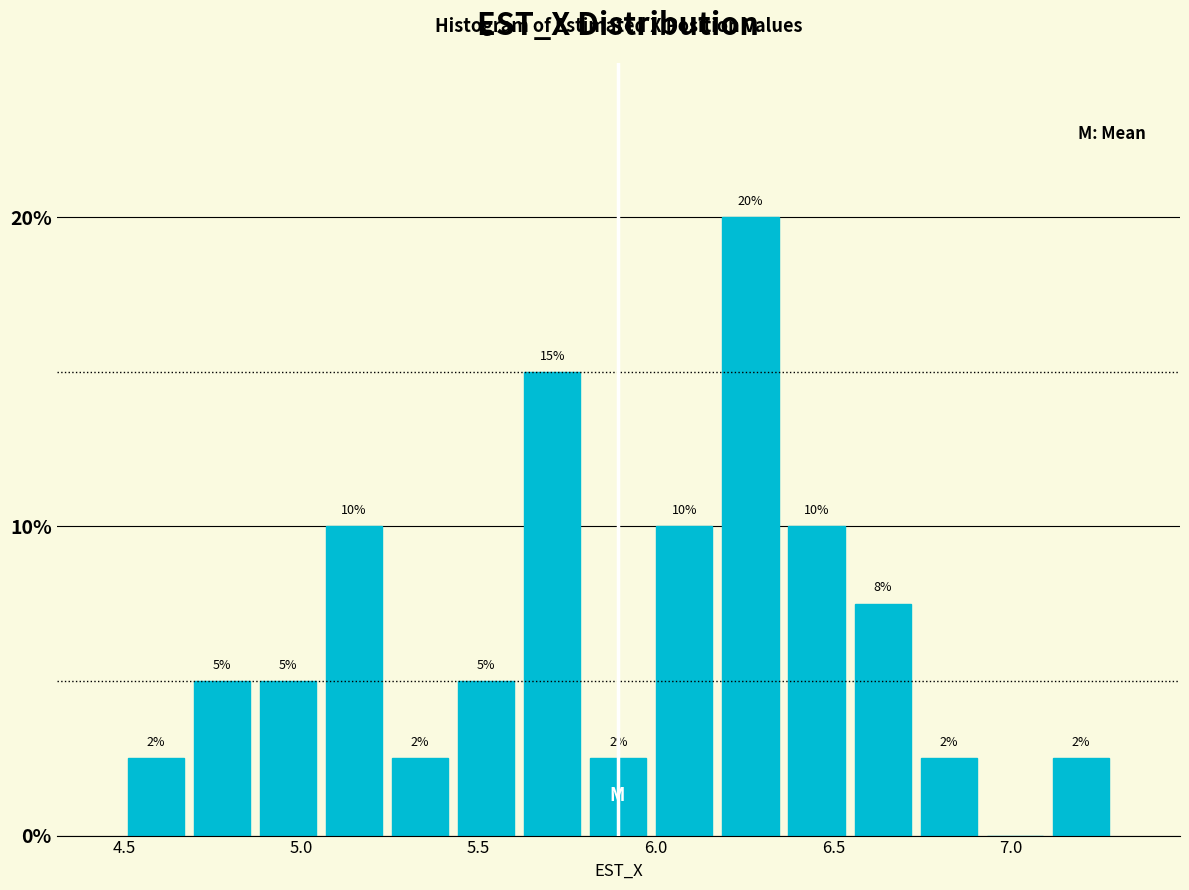

Read against the x-axis, roughly where is the centre of the tallest bar?

6.25